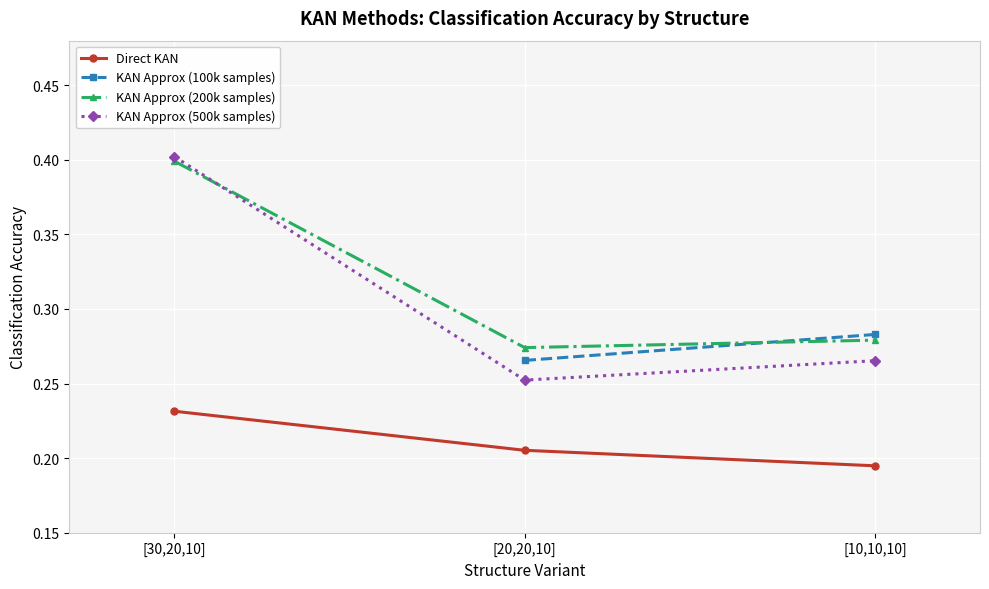

What is the label of the 1st point from the left?

[30,20,10]